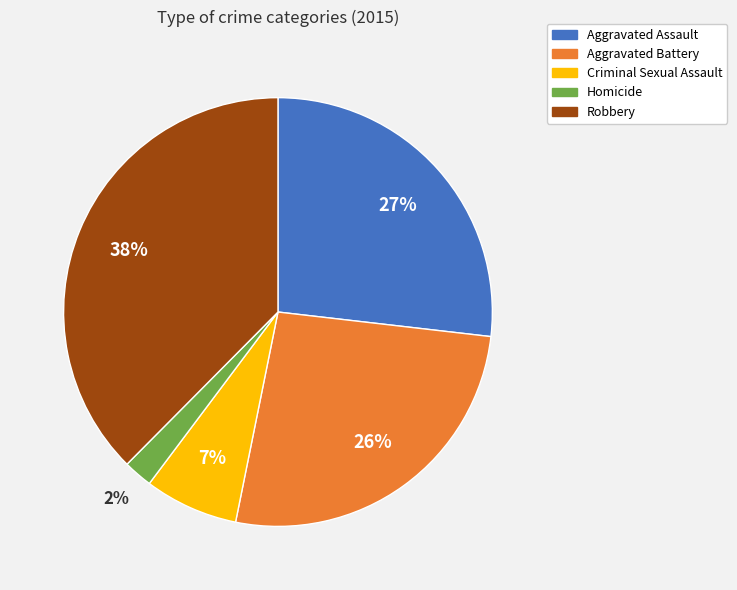

To the nearest percent, what percentage of the pie is Aggravated Battery?

26%